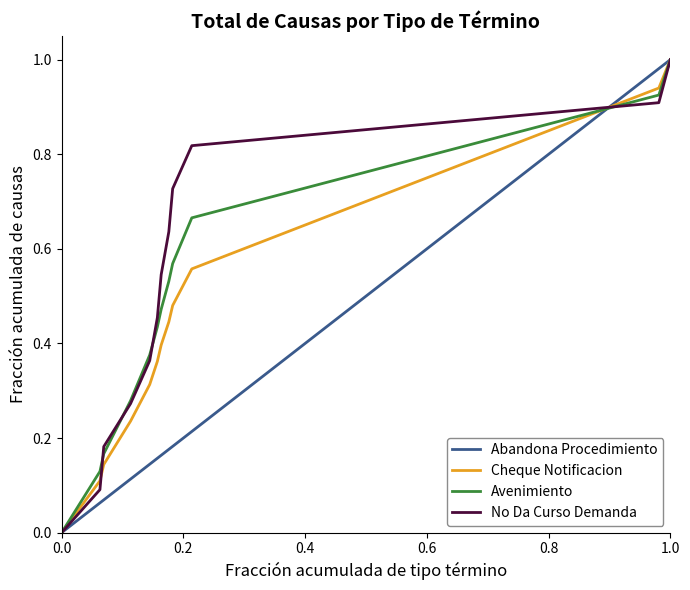

True or false: Cheque Notificacion and Avenimiento cross at least once.

True